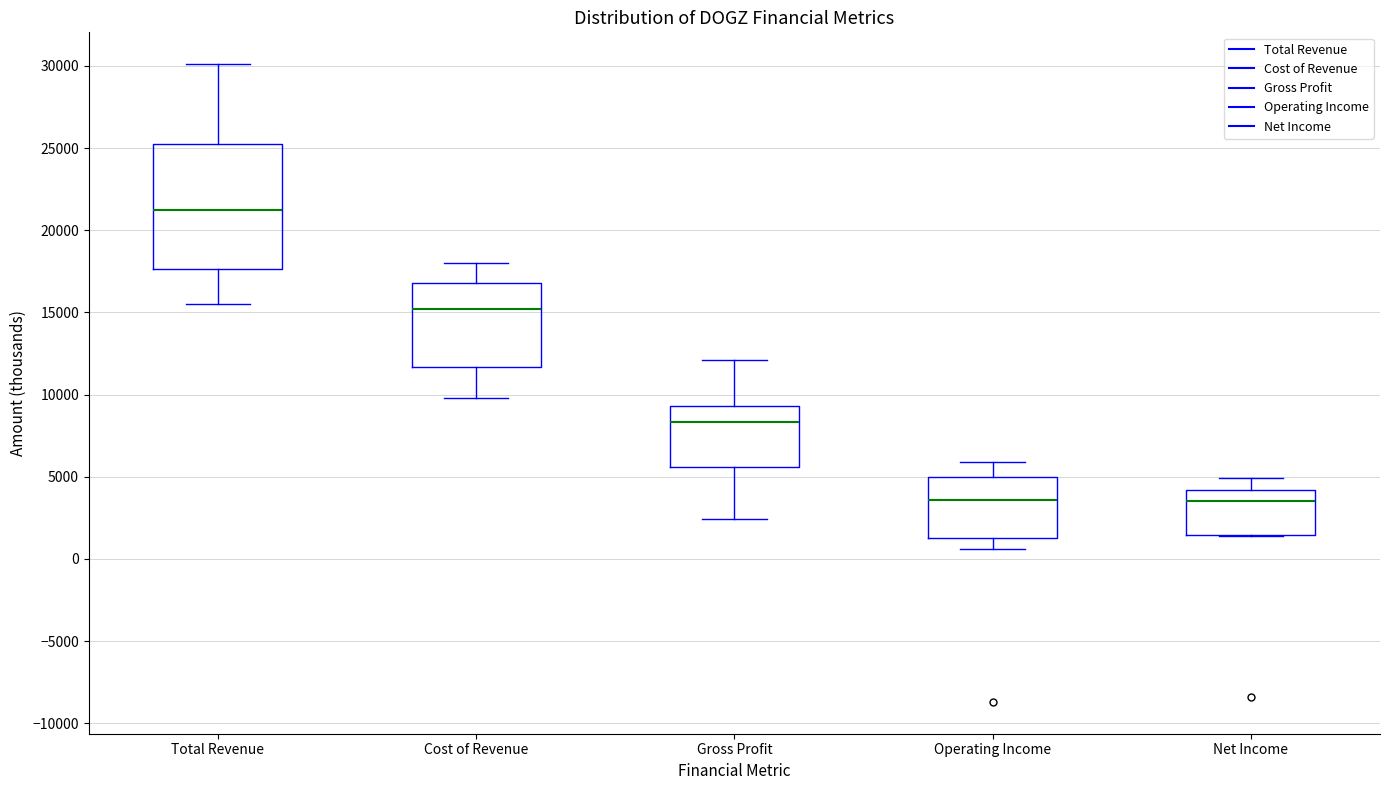

Reading left to right, read every box against the y-axis: the position of its median line, the range the box covers, and the ends of its whiskers. The values are not printed on the chart, so give them approximately, as read against the axis.

Total Revenue: median 21000, box 17500 to 25500, whiskers 15500 to 30000
Cost of Revenue: median 15000, box 11500 to 17000, whiskers 10000 to 18000
Gross Profit: median 8500, box 5500 to 9500, whiskers 2500 to 12000
Operating Income: median 3500, box 1500 to 5000, whiskers 500 to 6000
Net Income: median 3500, box 1500 to 4000, whiskers 1500 to 5000